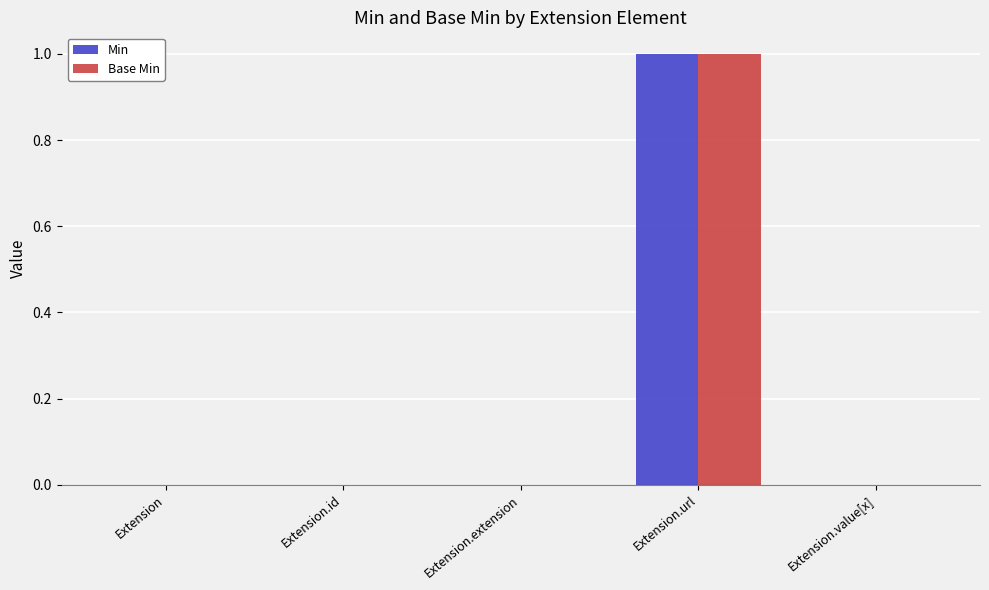

At which category is the sum across all series the highest?

Extension.url